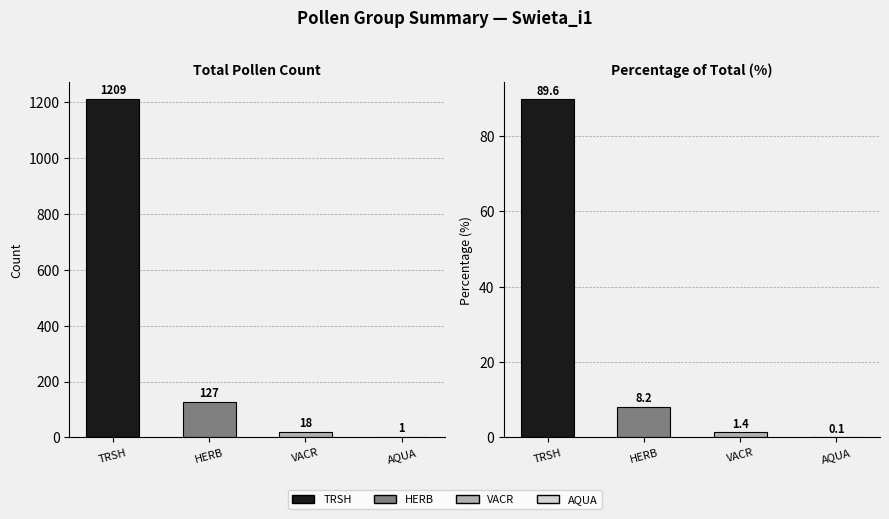

Reading right to left, extract all data points from this chart.

Count: 1.0	18.0	127.0	1209.0
Percentage: 0.1	1.4	8.2	89.6